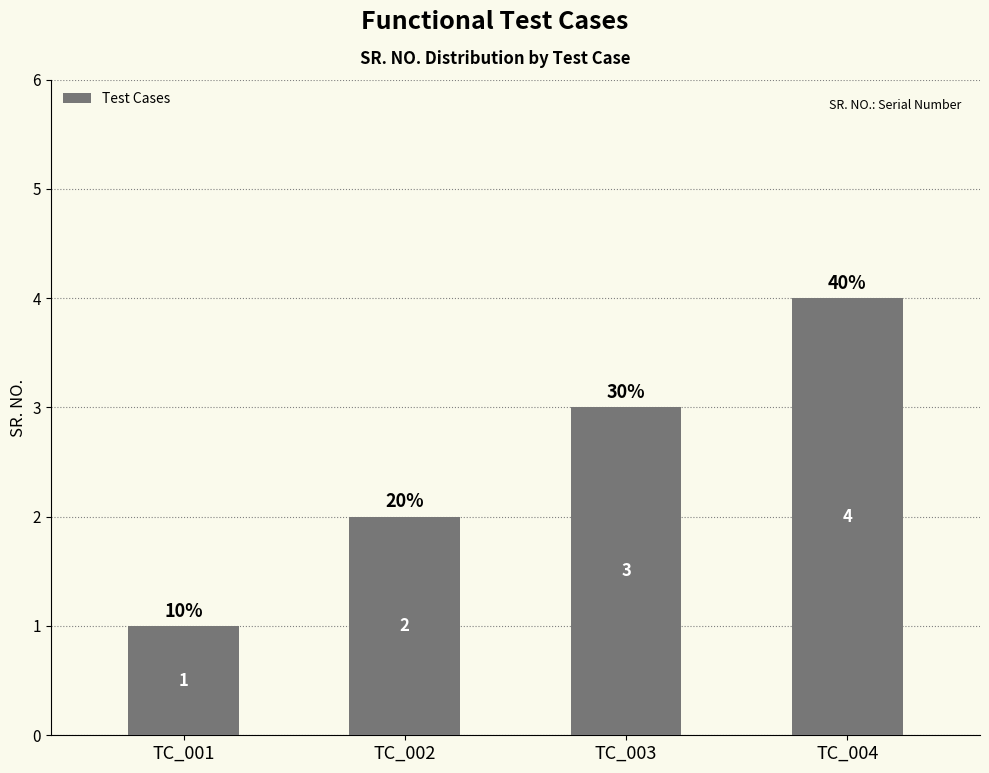

Count the values in the range 2 to 4.

3